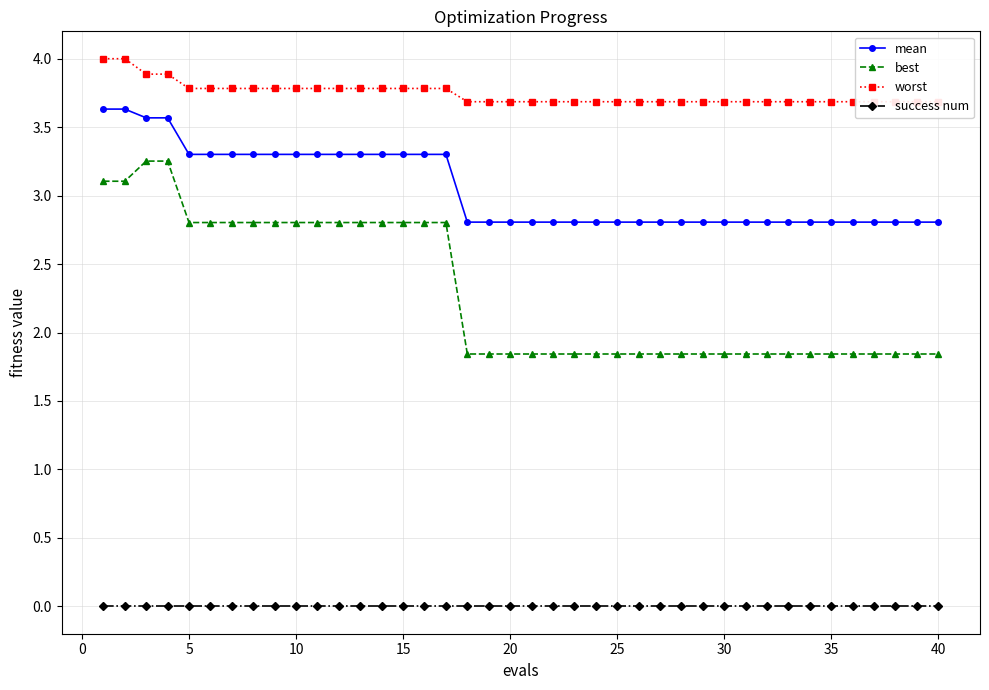

True or false: mean and success num cross at least once.

False